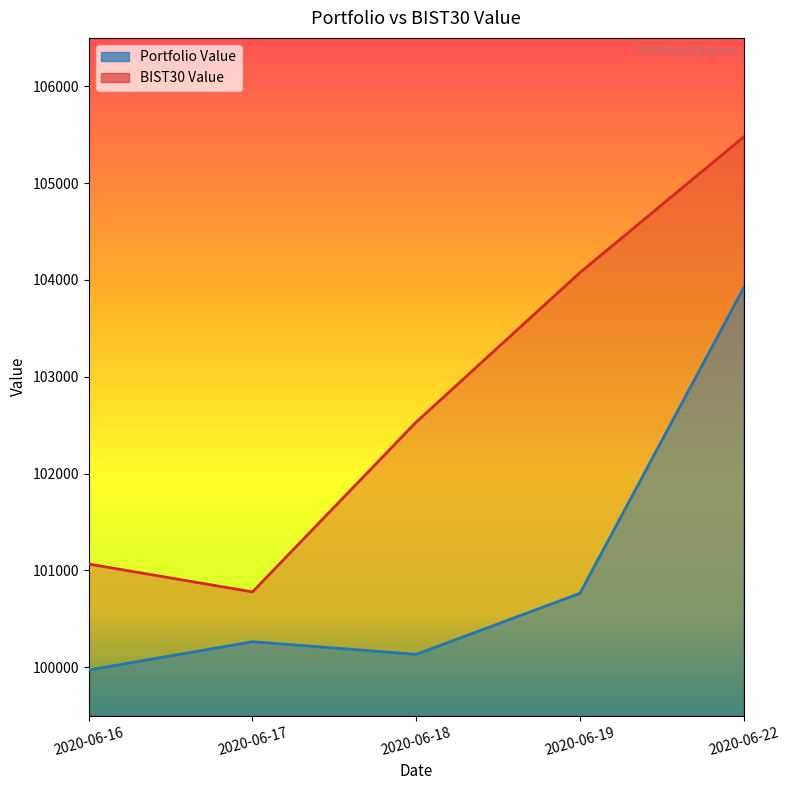

What is the minimum value for Portfolio Value?

99971.5